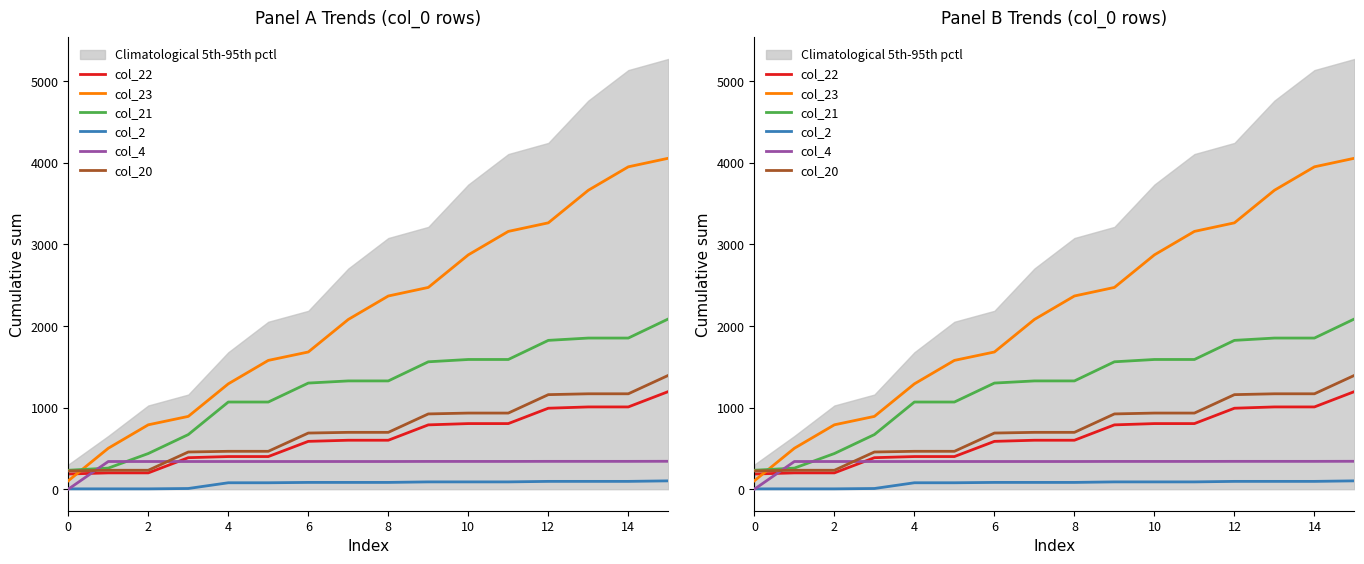

Which series changed the most between 4 and 6?

col_23